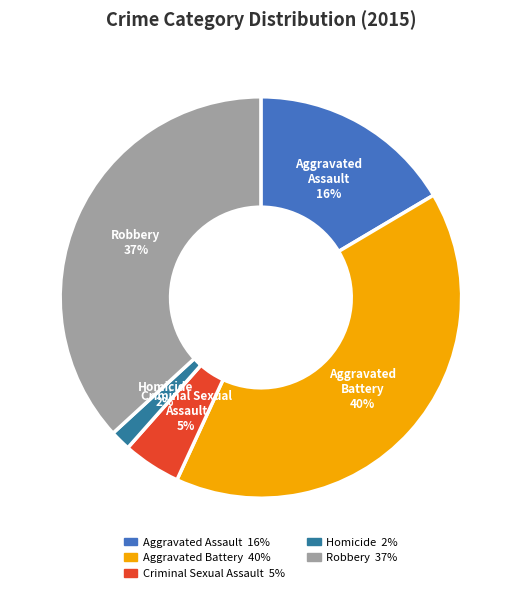

Is Robbery the majority of the pie?

No